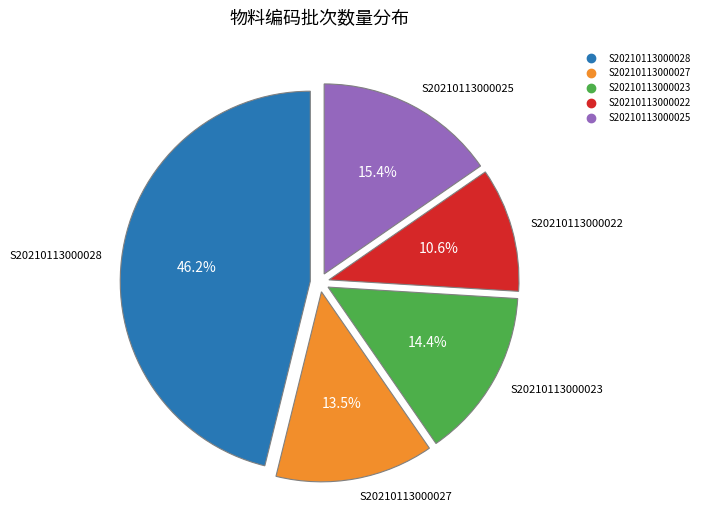

To the nearest percent, what is the difference between the S20210113000022 and S20210113000027 slice percentages?

3%